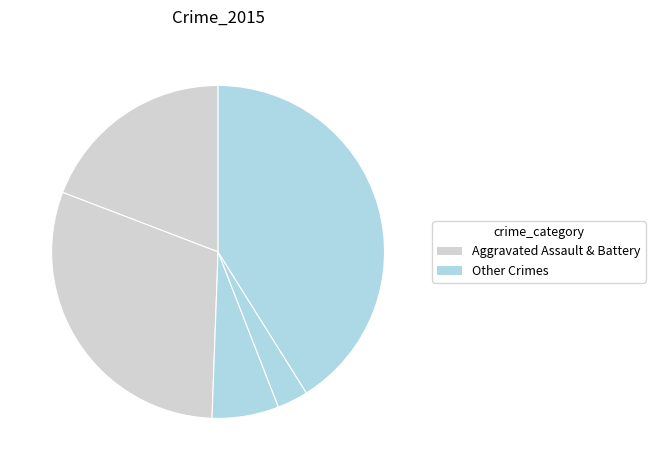

Does any single category account for the majority?

No